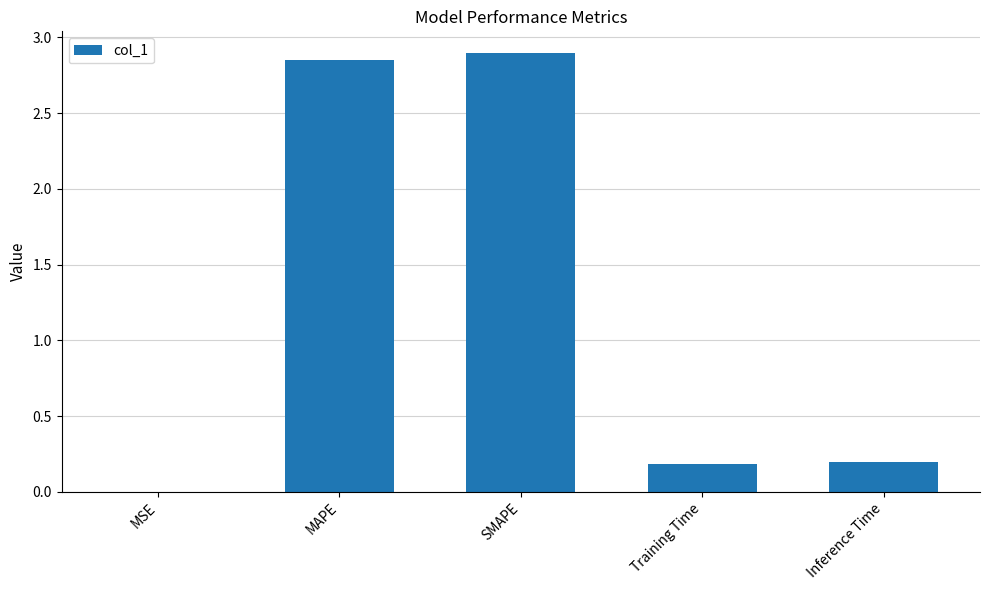

What is the sum of all values?

6.1